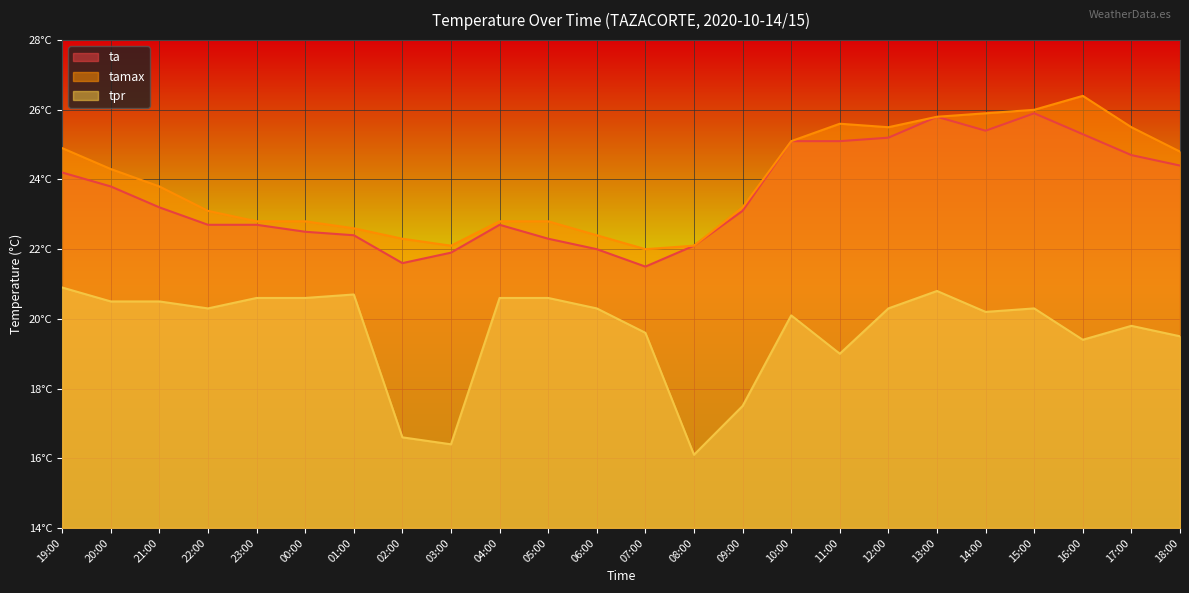

What is the difference between the tpr values at 23:00 and 06:00?

0.3